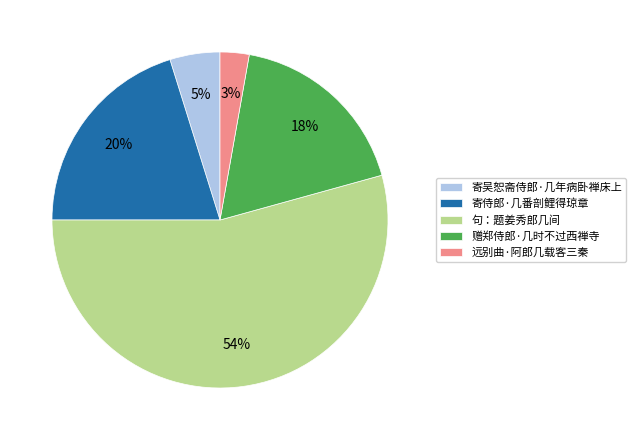

How many slices are in this pie chart?

5